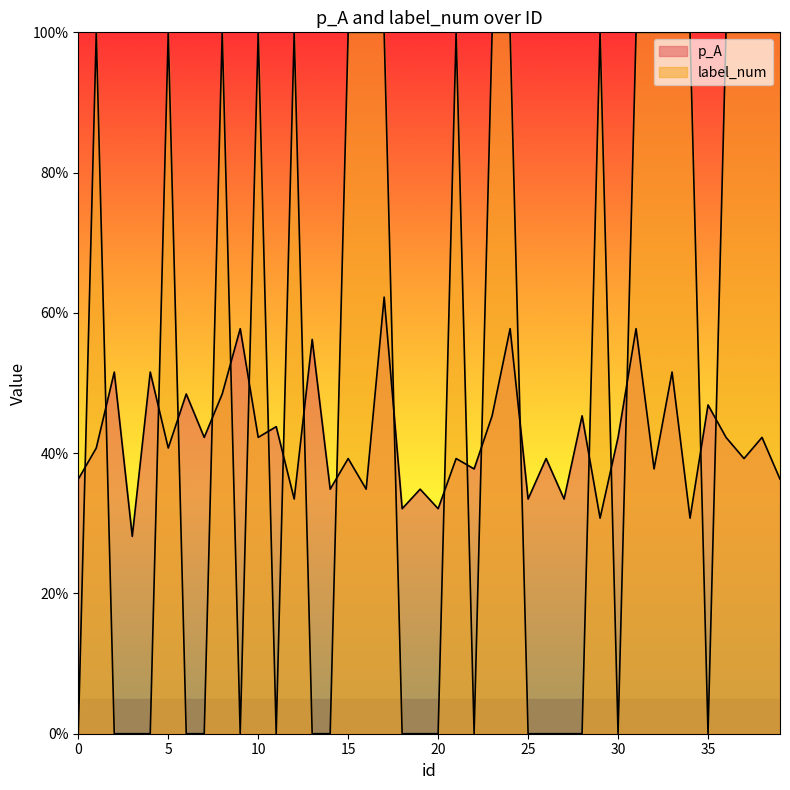

Rank the series at 5 from lowest to highest value.

p_A, label_num